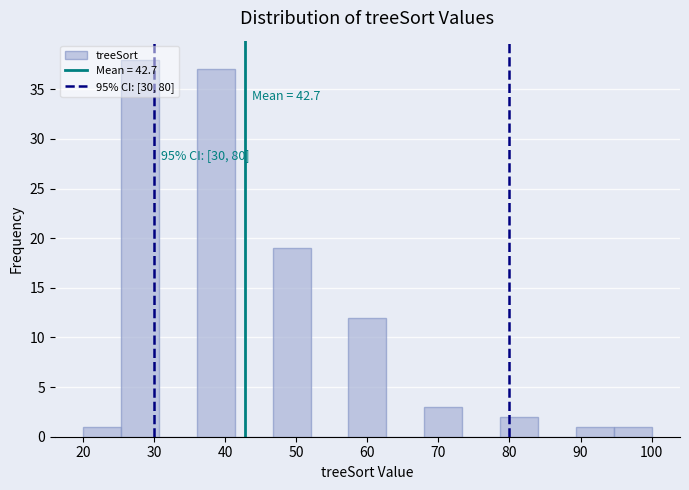

Which range on the x-axis has the tallest bar?

25 to 31